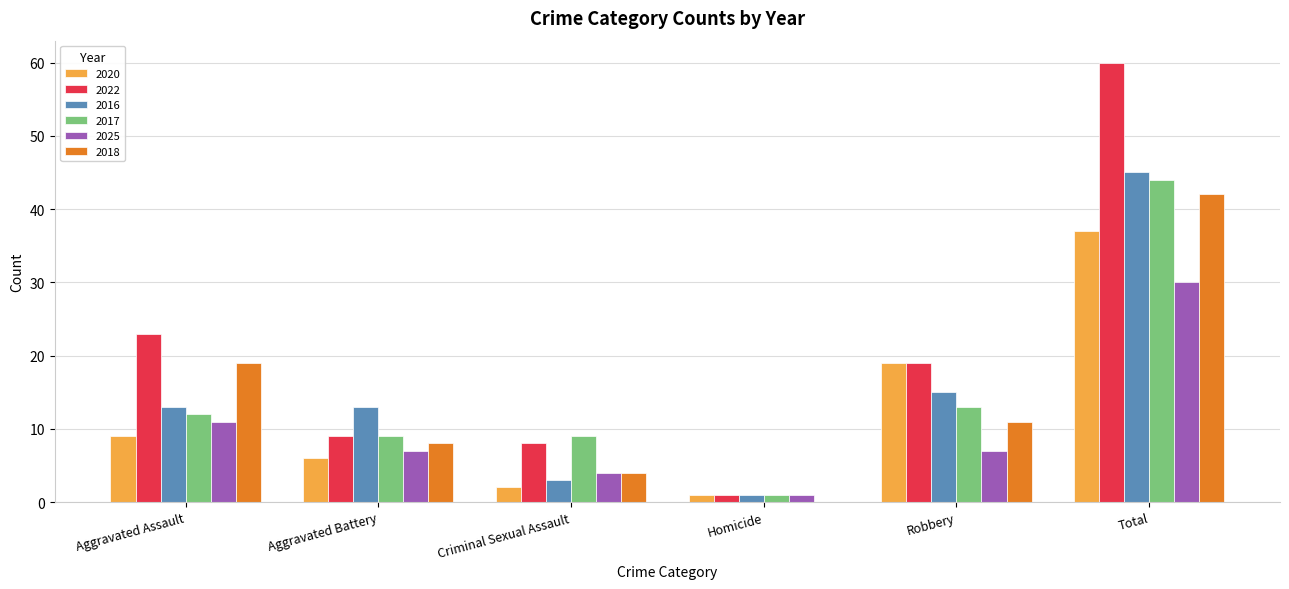

The value of 2017 at Total is 44. True or false?

True